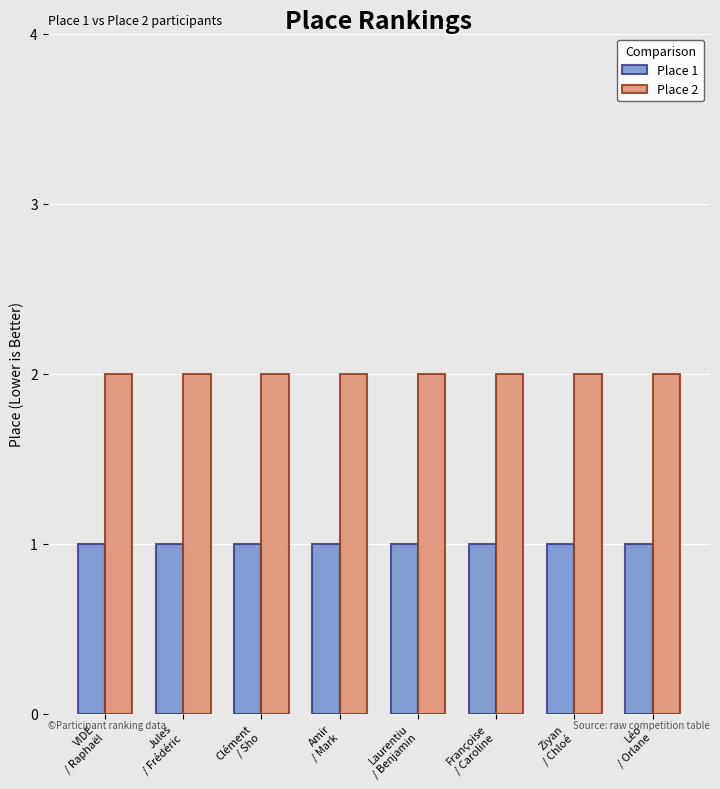

How many categories are shown in the chart?

8